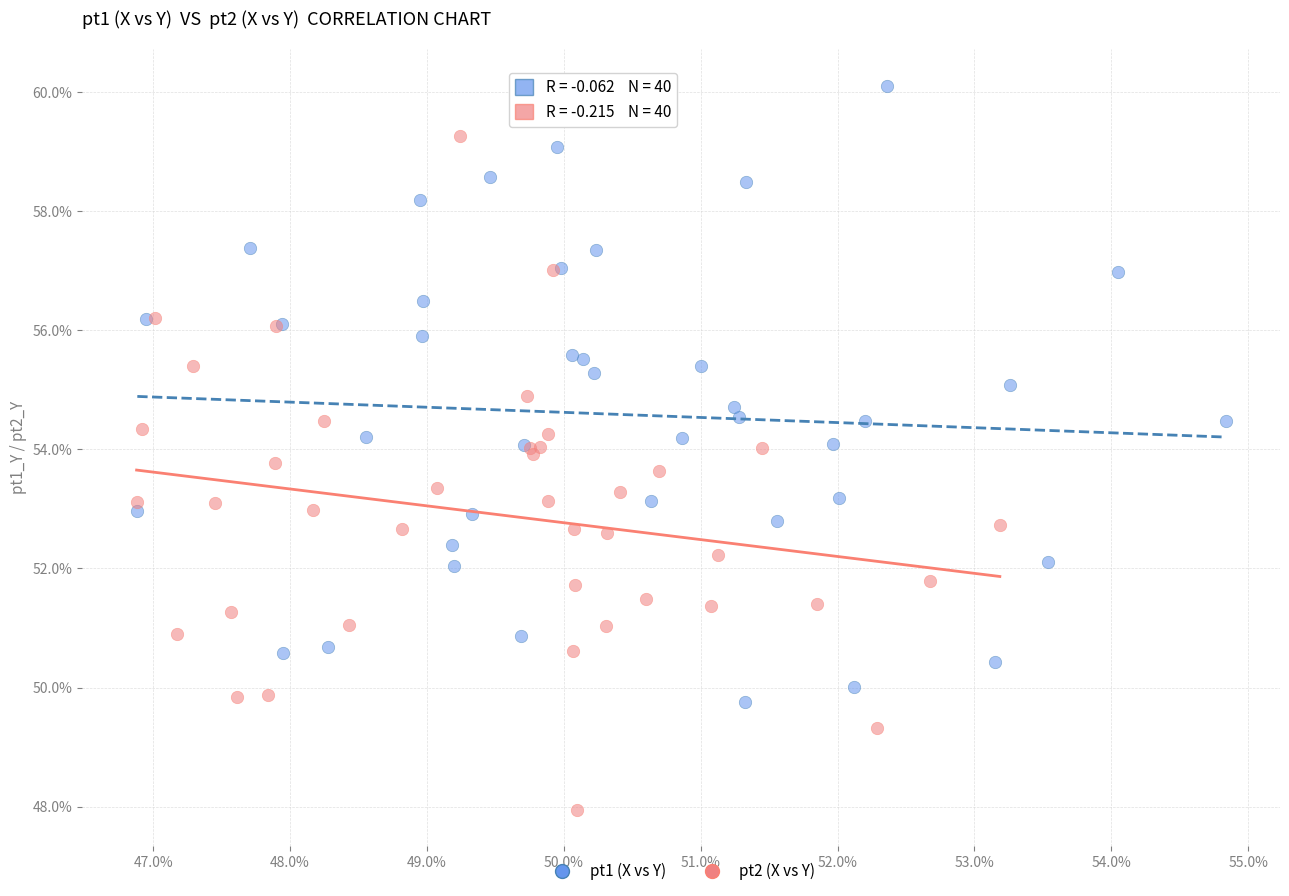

Which series reaches the minimum Y coordinate?

pt2 (X vs Y)